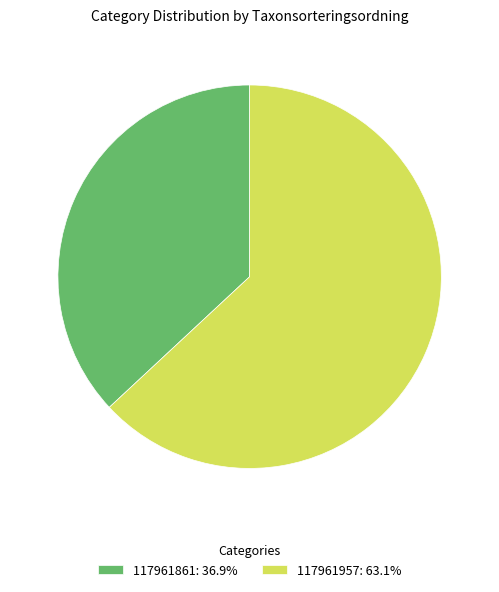

Is the sum of 117961861: 36.9% and 117961957: 63.1% greater than half?

Yes